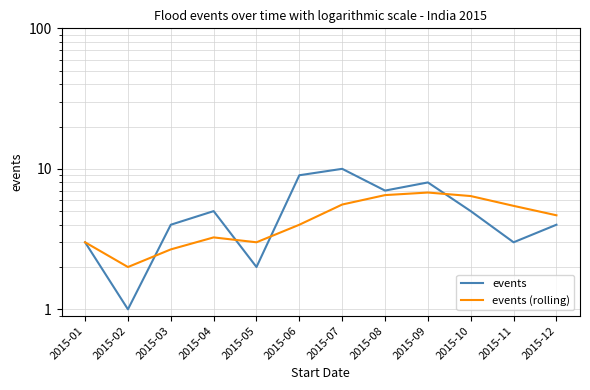

Between 2015-06 and 2015-02, which is larger?

2015-06